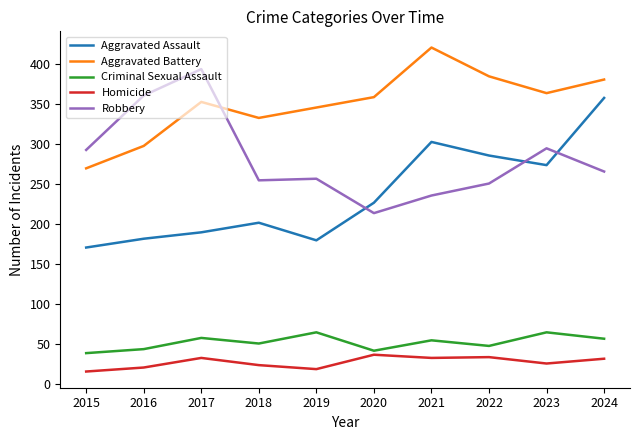

What is the difference between the second highest and second lowest values in the Criminal Sexual Assault series?

23